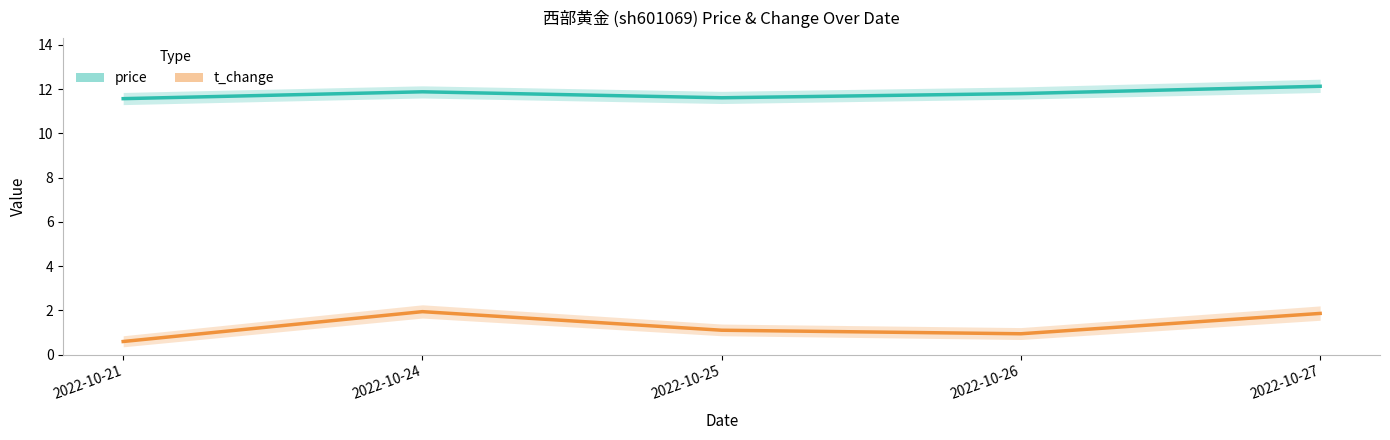

In t_change, how many points are higher than both neighbors (excluding endpoints)?

1